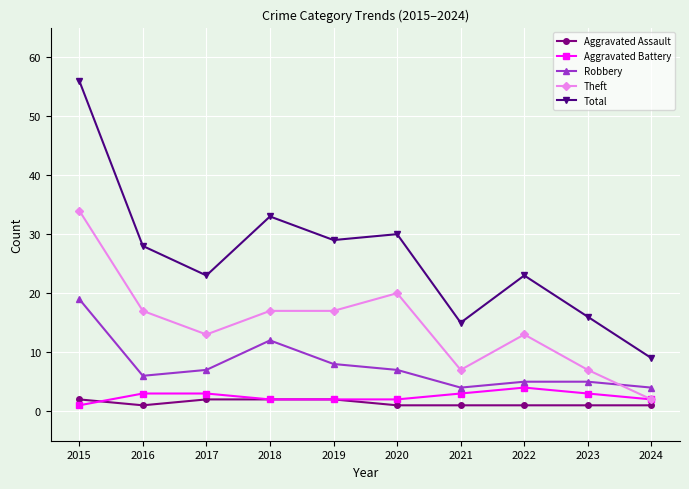

What are all the series names shown in the legend?

Aggravated Assault, Aggravated Battery, Robbery, Theft, Total